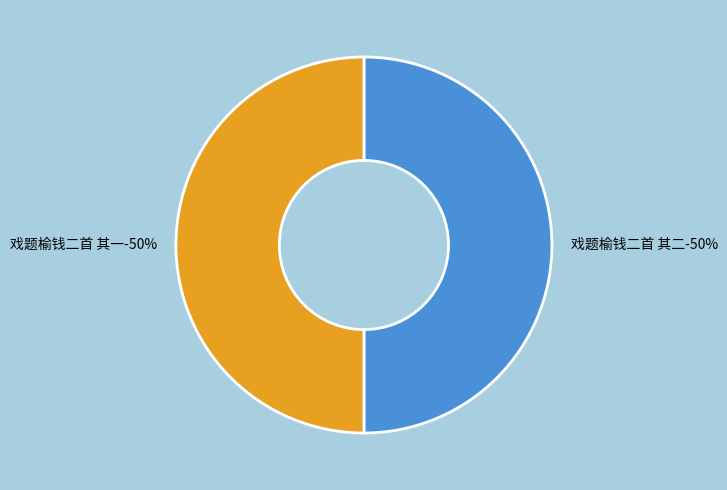

Rank the categories by value from lowest to highest.

戏题榆钱二首 其一, 戏题榆钱二首 其二